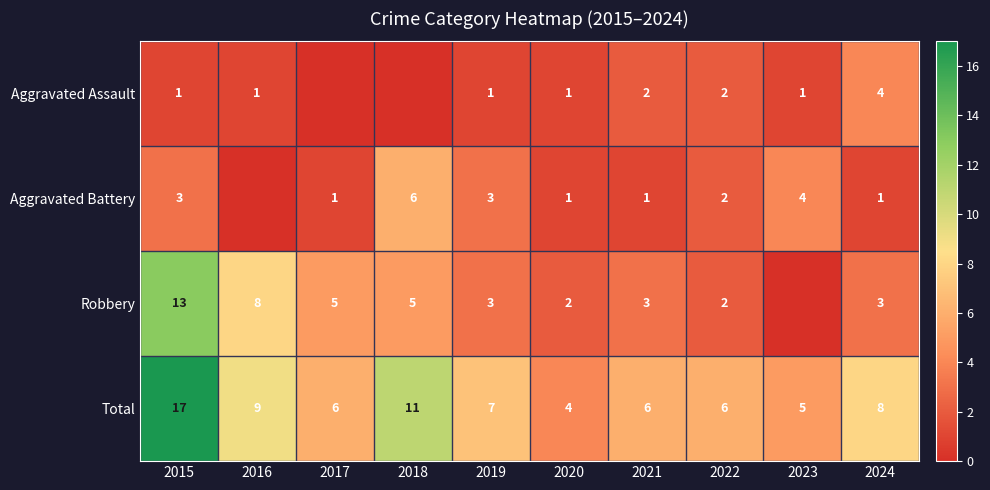

Read the Total value at 2020.

4